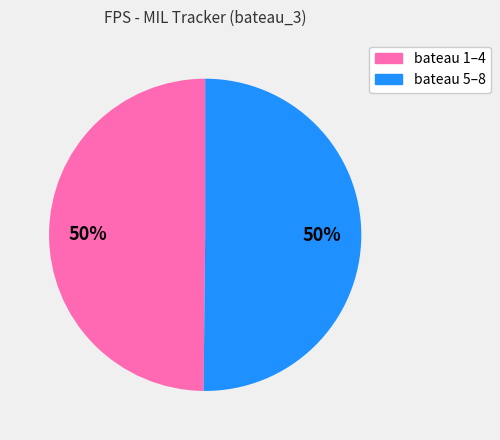

To the nearest percent, what is the average slice percentage?

50%